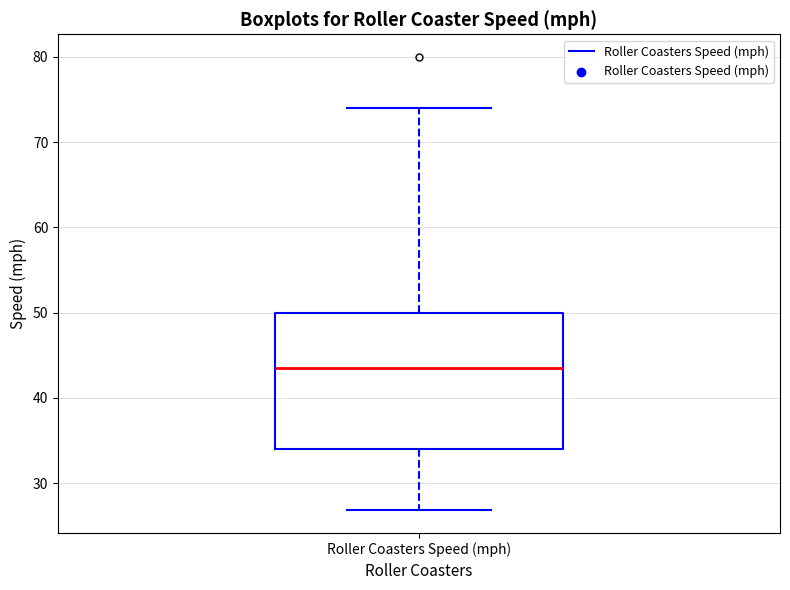

Read this box plot against the y-axis: the position of the median line, the range covered by the box, and the ends of both whiskers. The values are not printed on the chart, so give them approximately, as read against the axis.

median 44, box 34 to 50, whiskers 27 to 74